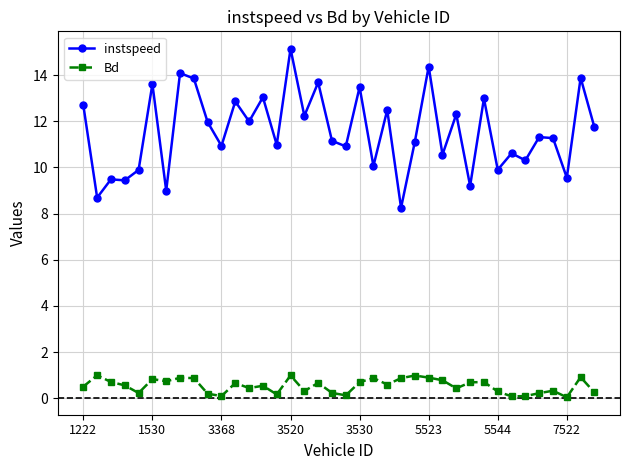

True or false: Bd has more than 0 interior local peaks.

True